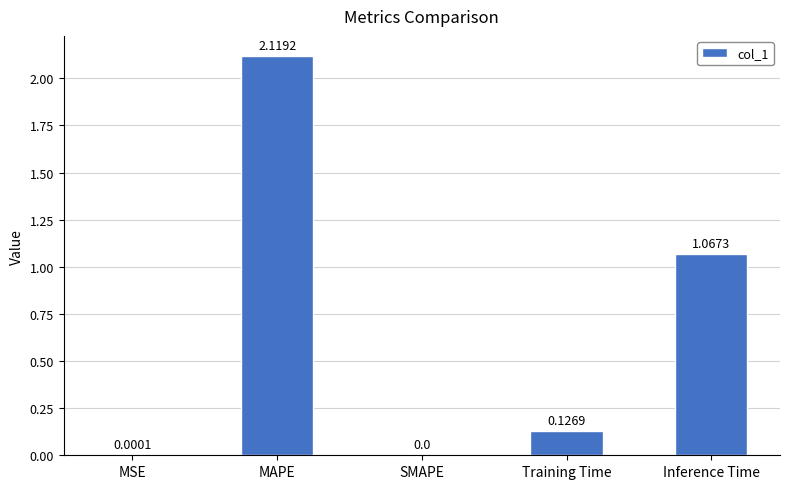

What is the sum of all values?

3.3